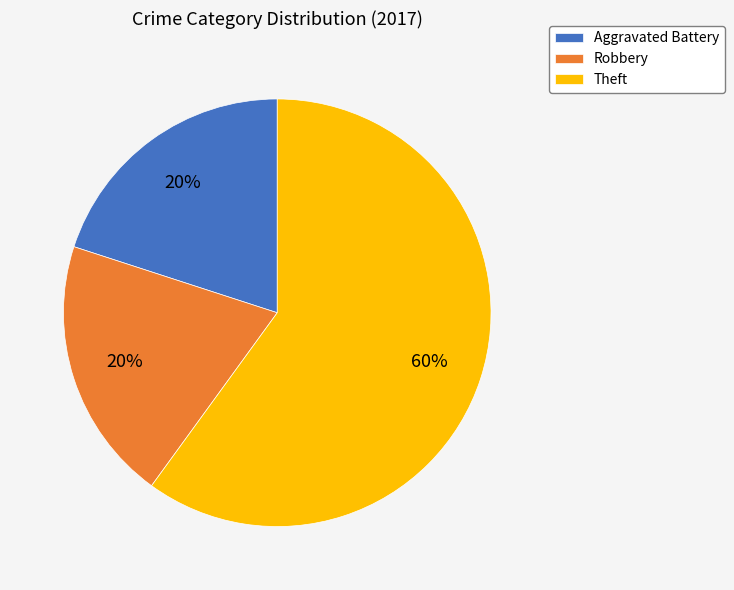

Is it true that Theft is 51% of the pie?

False